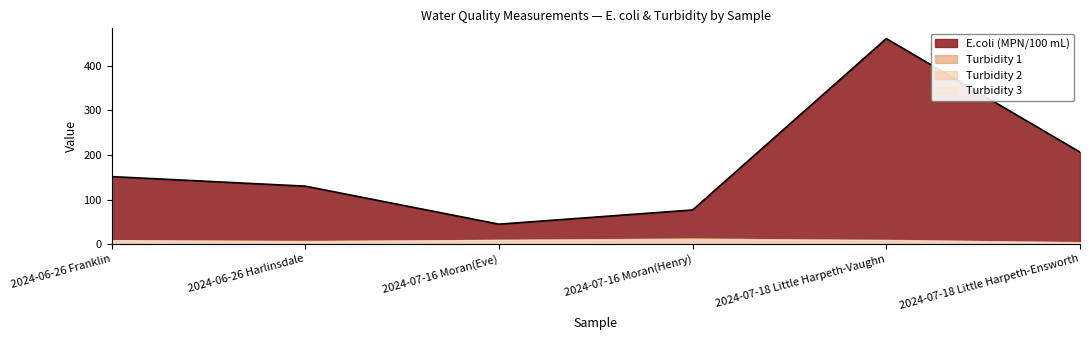

What is the average value of the E.coli (MPN/100 mL) series?

178.4